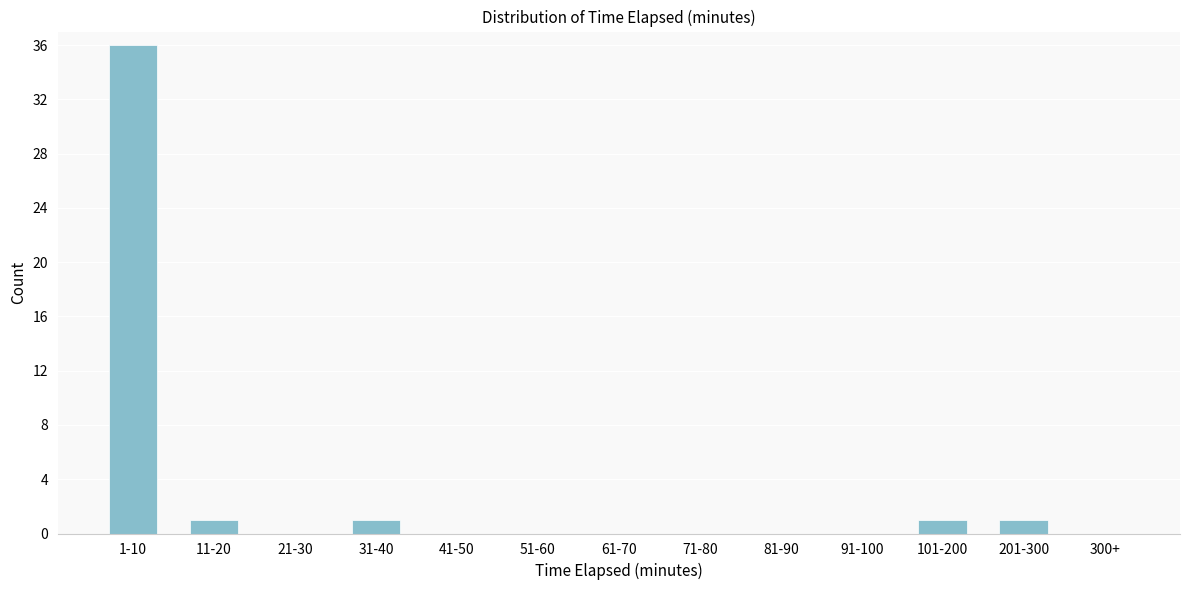

Reading left to right, transcribe all the data shown in this chart.

1-10=36	11-20=1	21-30=0	31-40=1	41-50=0	51-60=0	61-70=0	71-80=0	81-90=0	91-100=0	101-200=1	201-300=1	300+=0